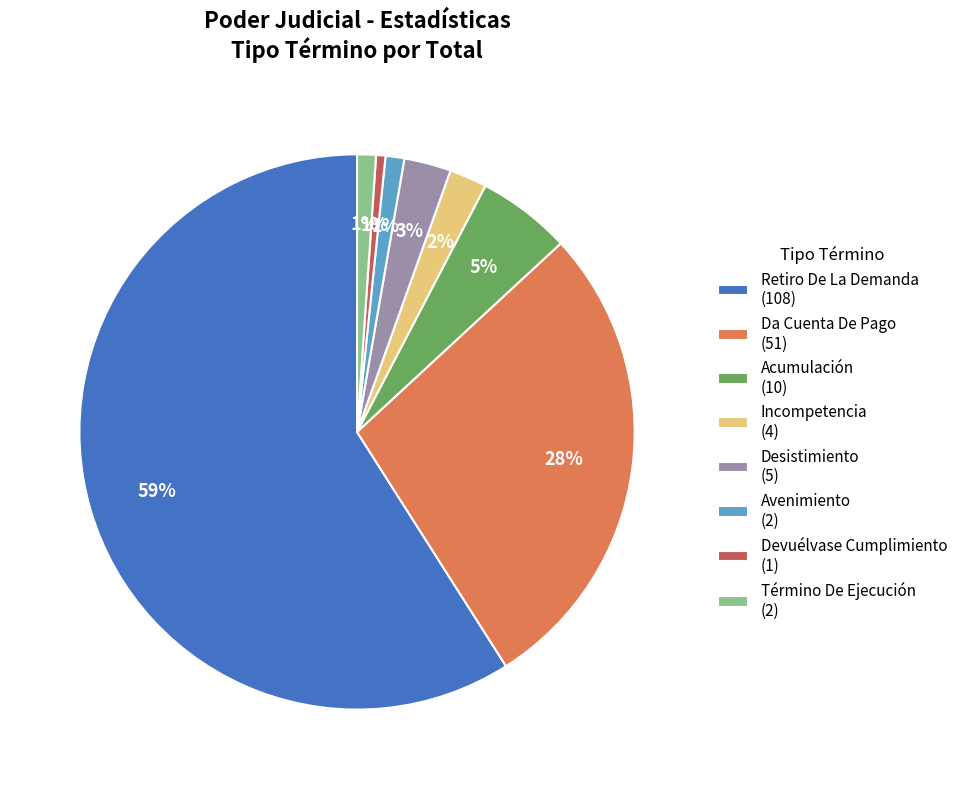

To the nearest percent, what percentage of the pie is Incompetencia (4)?

2%